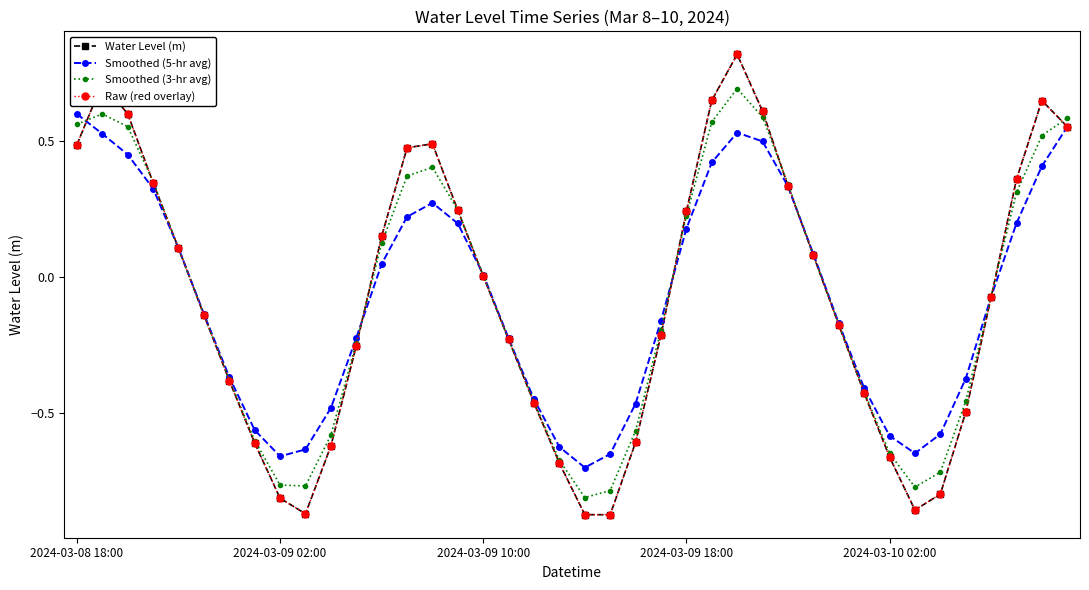

Does the chart have visible grid lines?

No